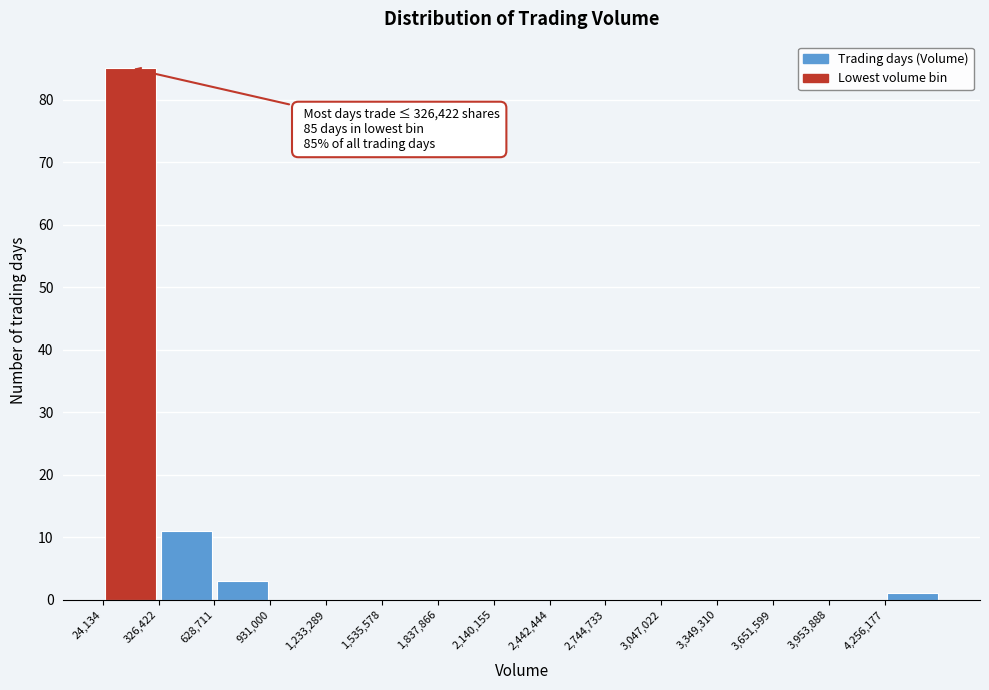

Over which range of the x-axis is the bar tallest?

0 to 350000